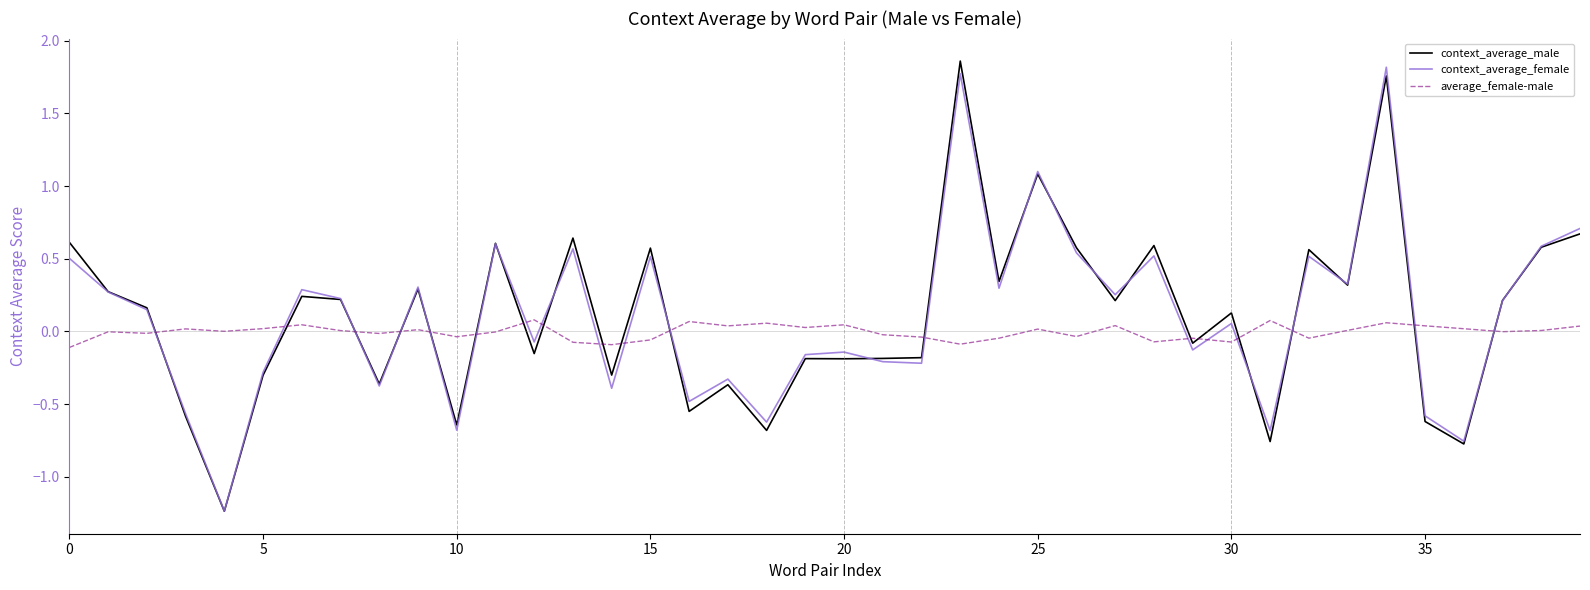

How many intersections are there between context_average_female and average_female-male?

18